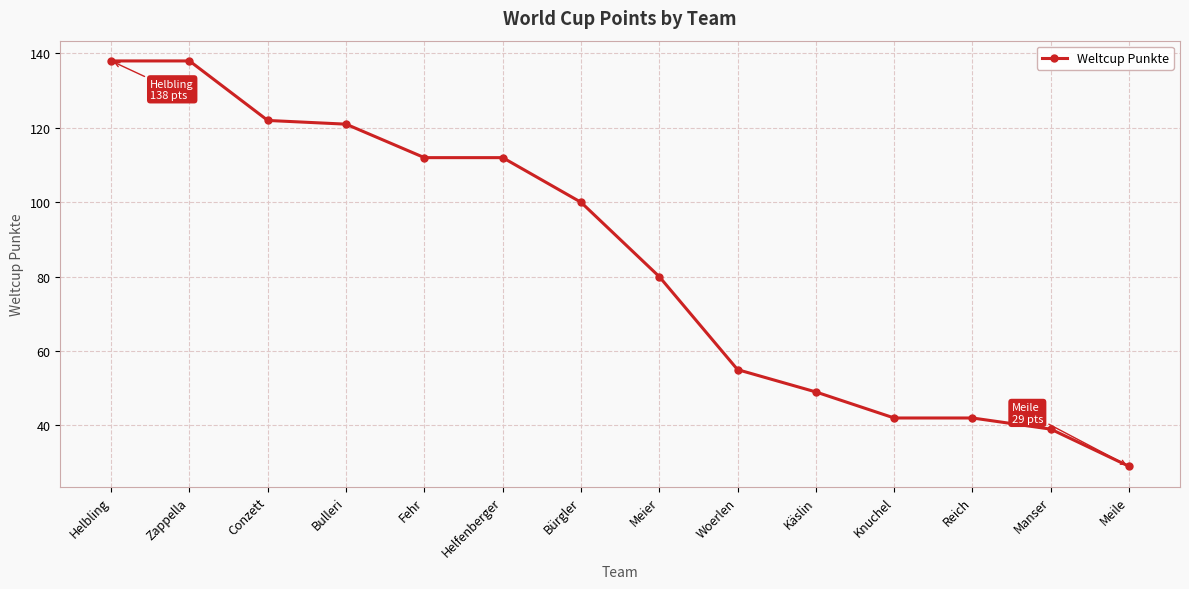

The chart shows a value of 20 at Woerlen. True or false?

False